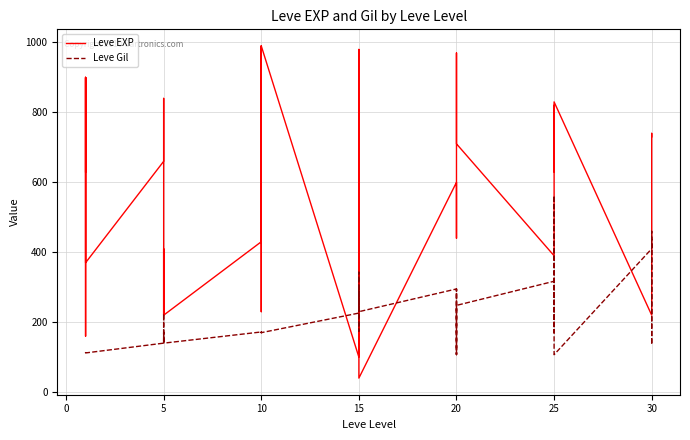

Is the value of Leve Gil at 30 greater than the value of Leve EXP at 20?

No